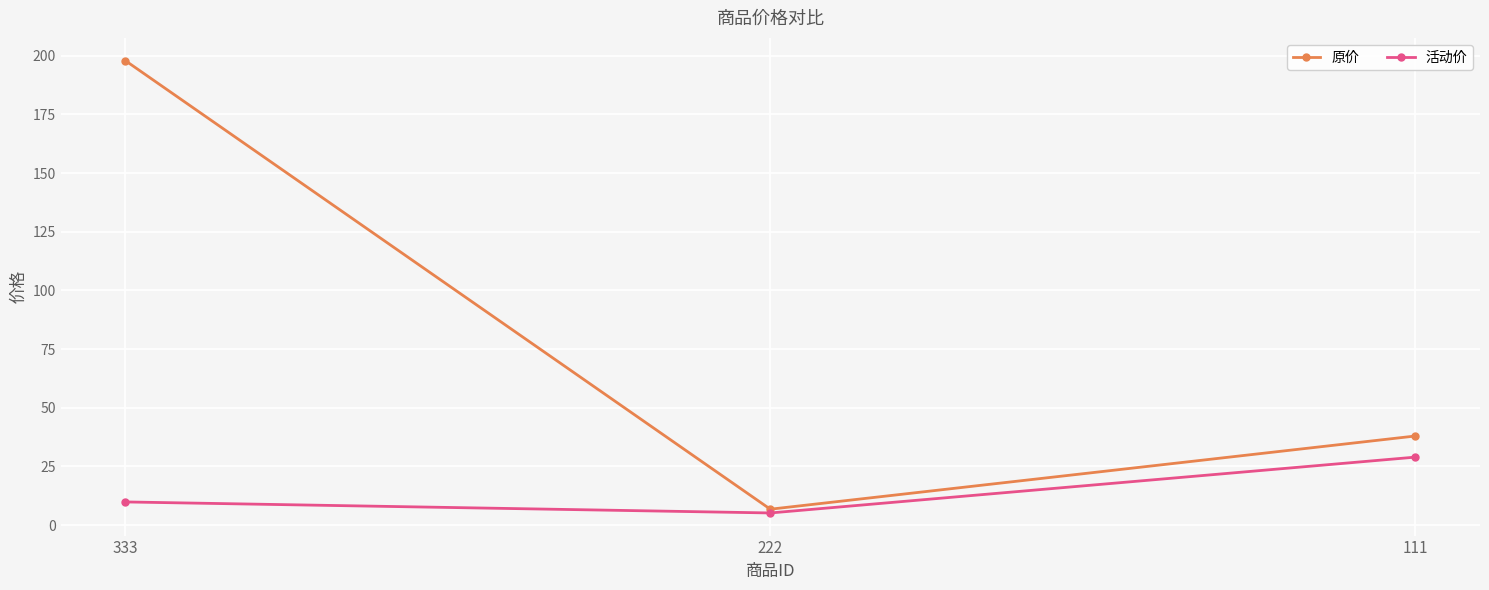

The value of 原价 at 333 is 198.0. True or false?

True